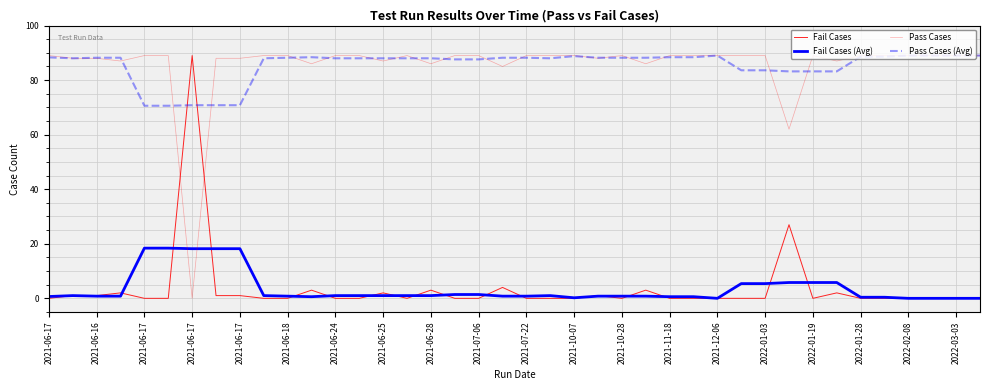

At which label does Pass Cases (Avg) first exceed 88?

2021-06-17